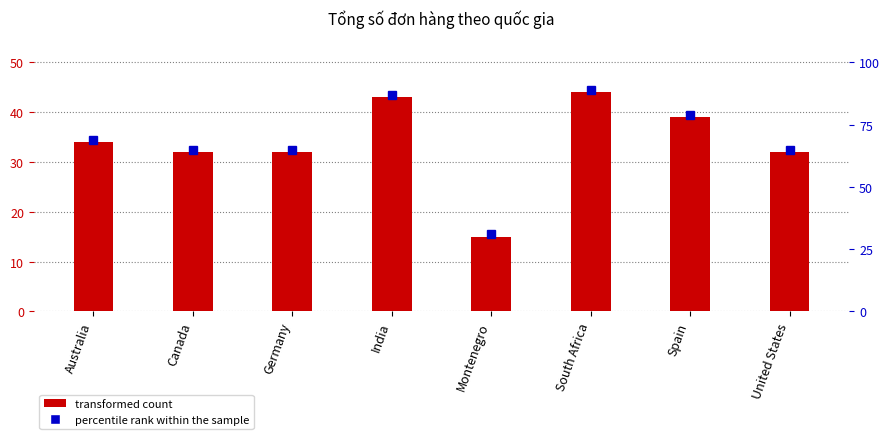

How many bars are there in total?

8